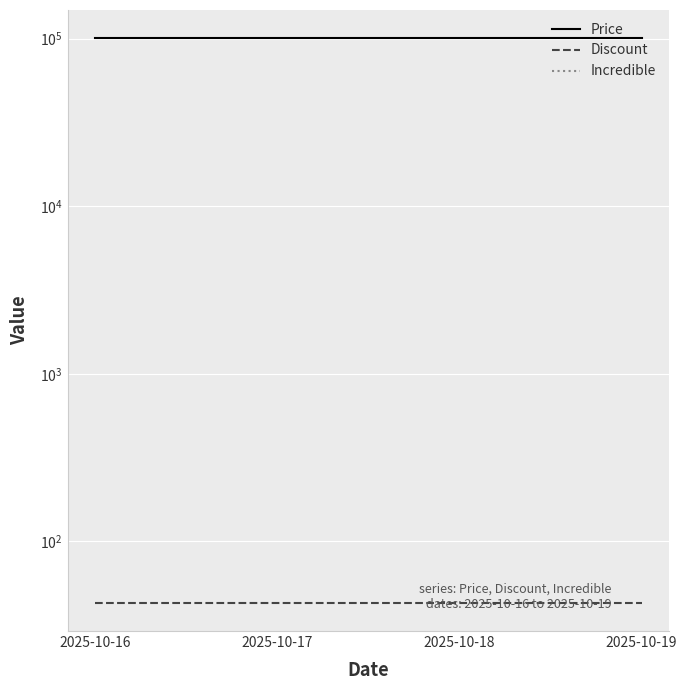

True or false: Price and Discount intersect in this chart.

False